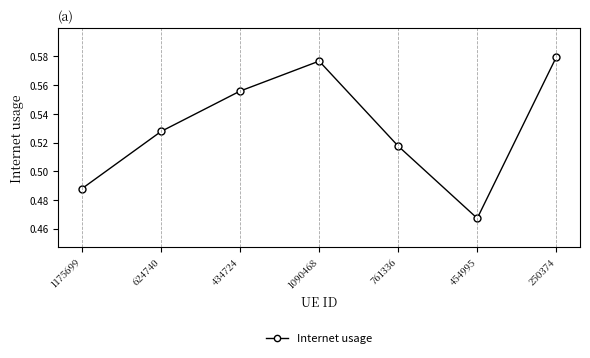

What is the difference between the values at 1090468 and 1175699?

0.1